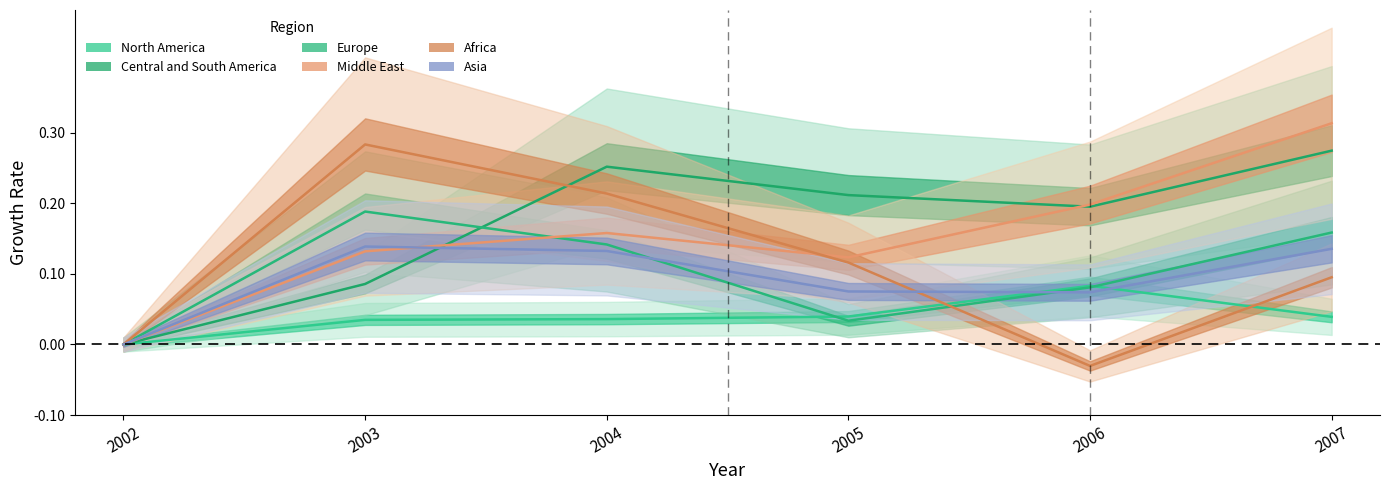

Which series changed the most between 2003 and 2007?

Central and South America